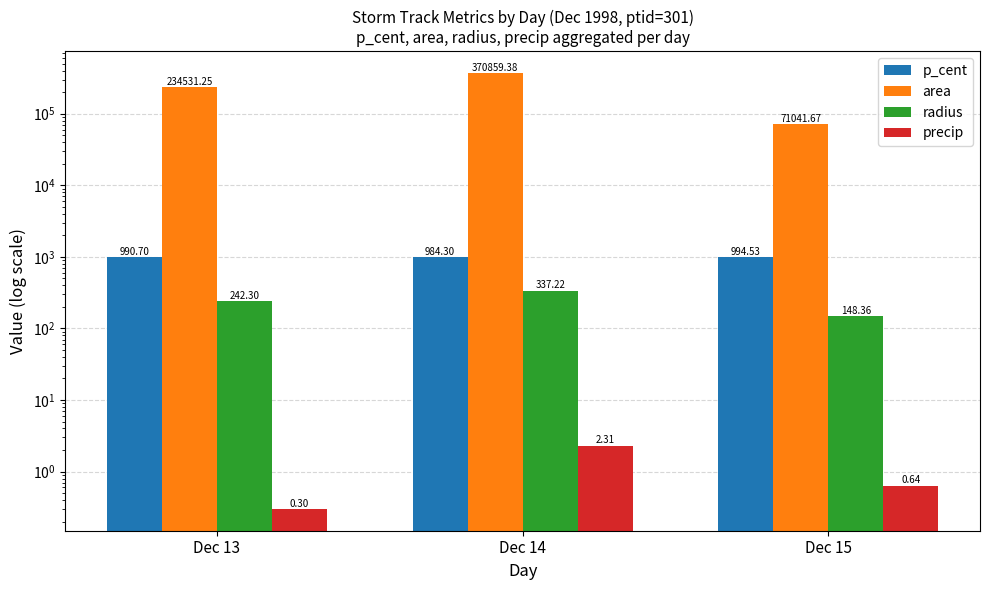

Reading right to left, extract all data points from this chart.

p_cent: Dec 15=994.5	Dec 14=984.3	Dec 13=990.7
area: Dec 15=71041.7	Dec 14=370859.4	Dec 13=234531.2
radius: Dec 15=148.4	Dec 14=337.2	Dec 13=242.3
precip: Dec 15=0.6	Dec 14=2.3	Dec 13=0.3